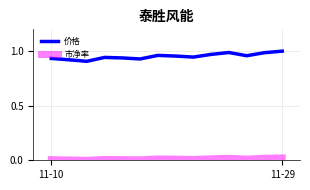

Rank the series by their maximum value, from highest to lowest.

价格, 市净率